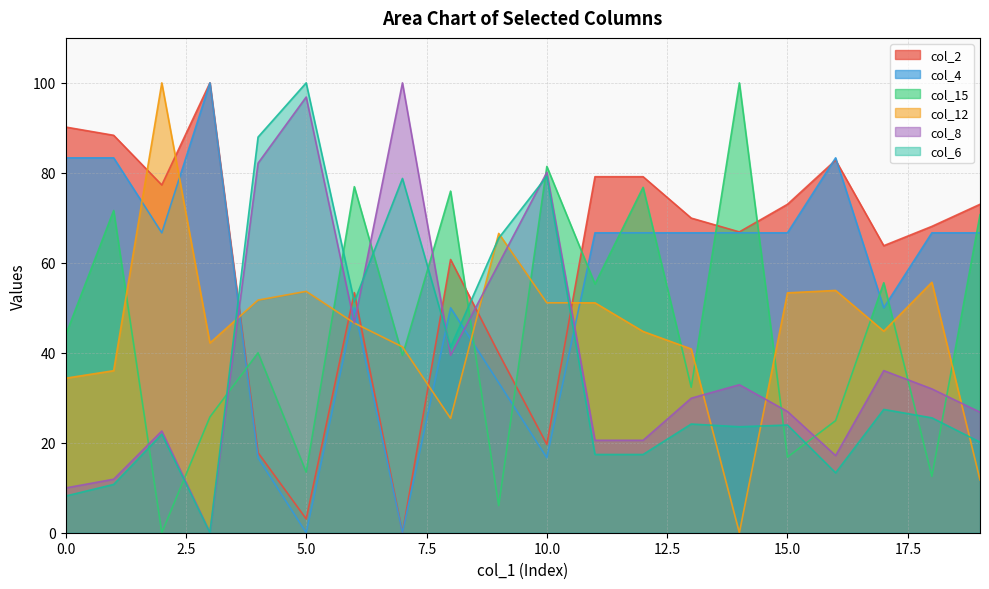

List the series in order of their peak value, lowest first.

col_15, col_2, col_4, col_8, col_12, col_6